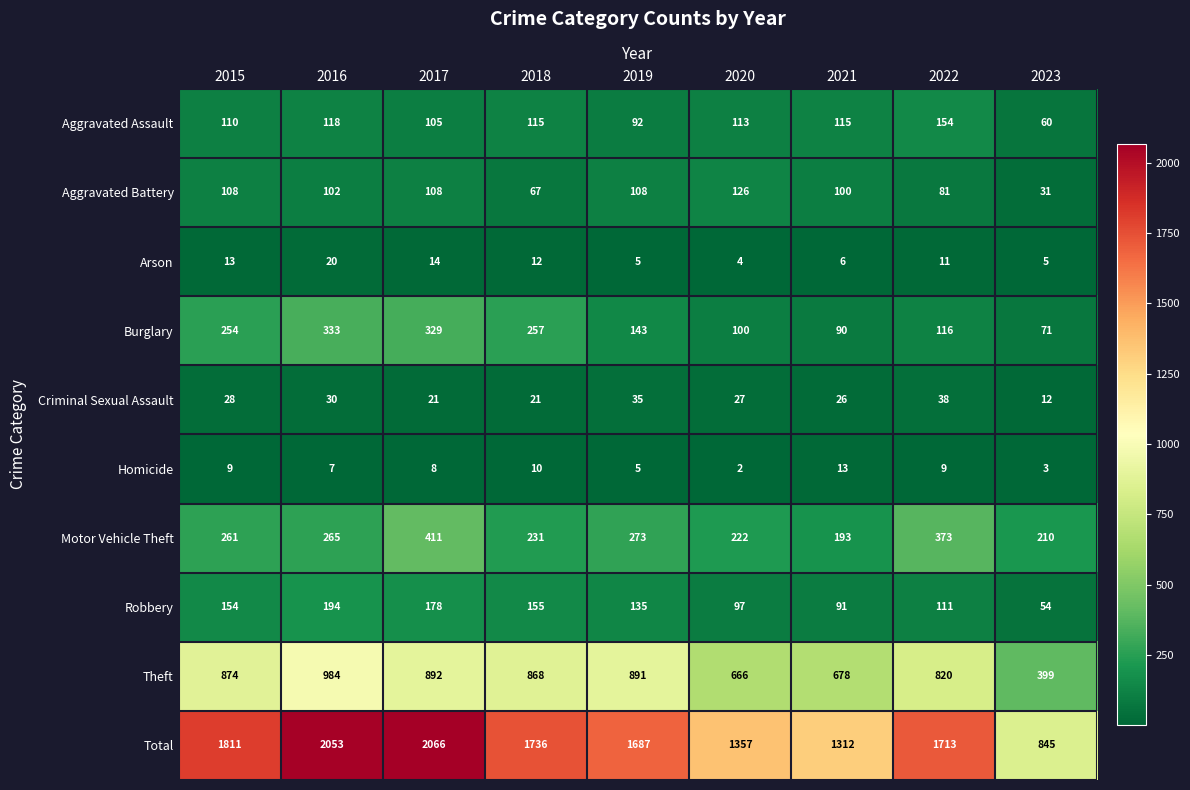

Where is Burglary nearest to the value 202?

2015